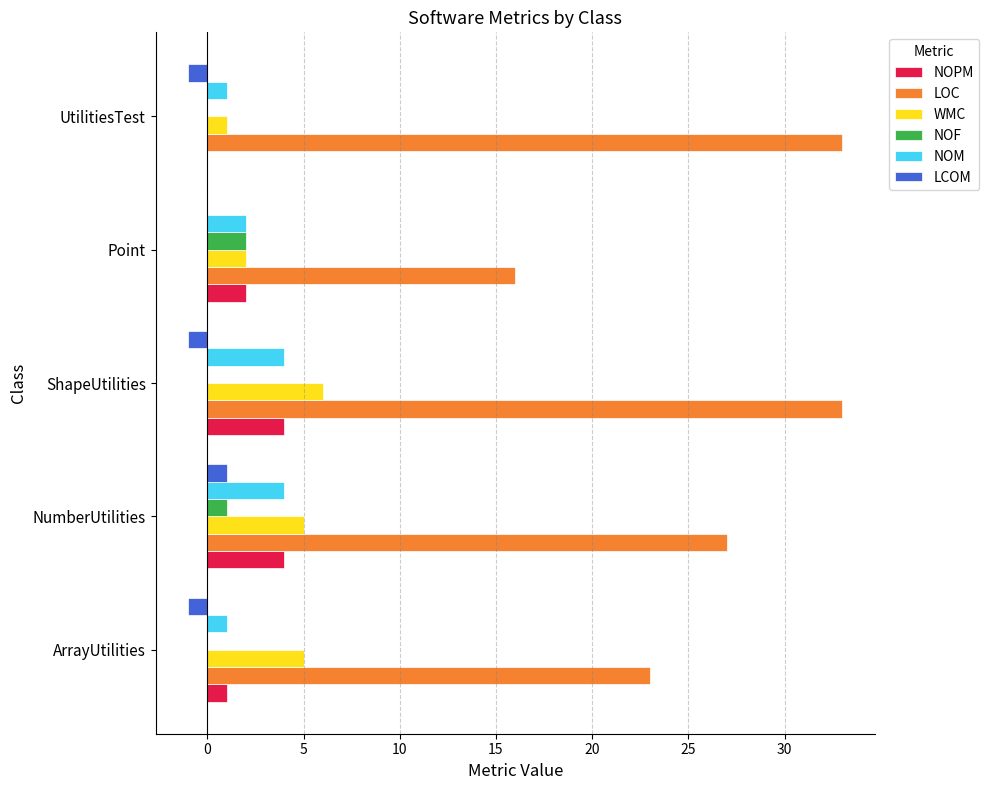

The LOC series shows 23 at ArrayUtilities. True or false?

True